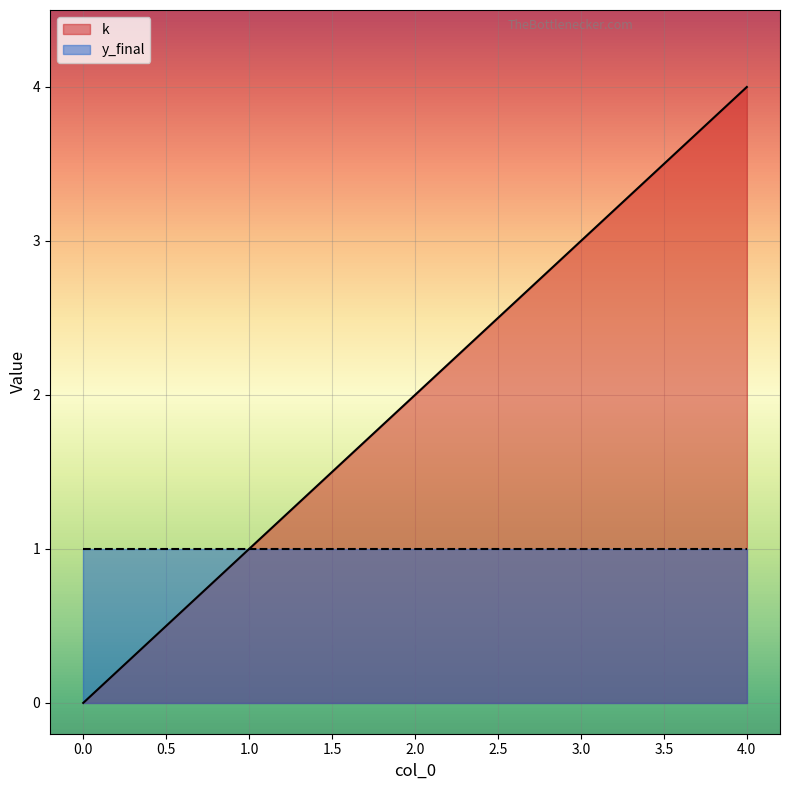

What is the difference between the values at 0 and 3?

3